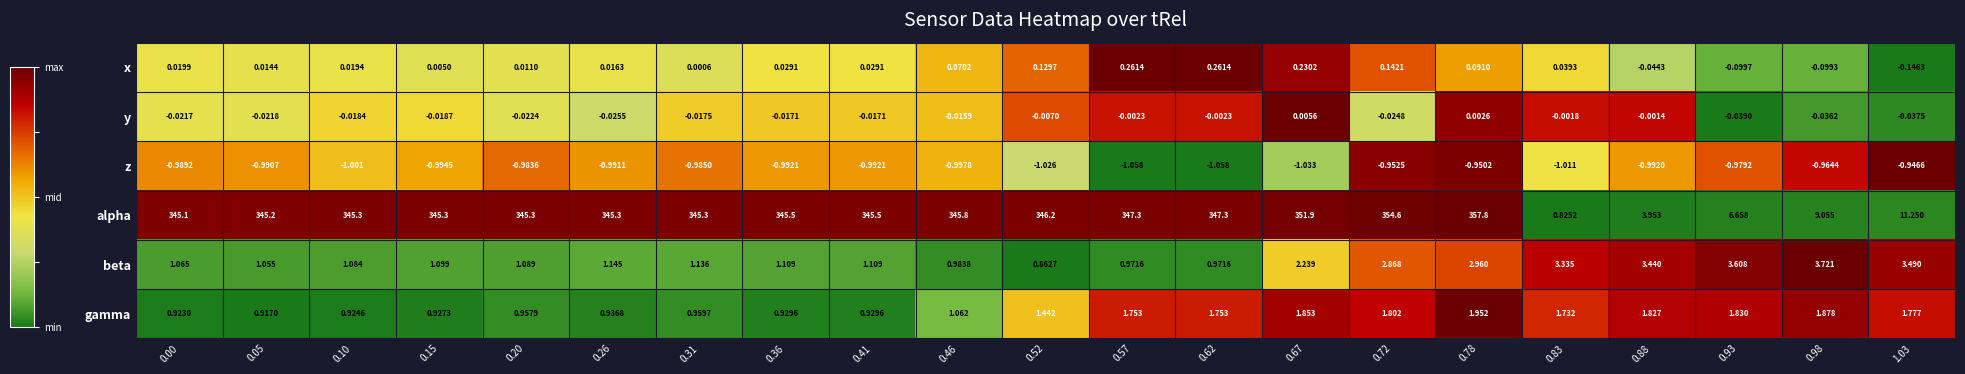

Rank the series by their maximum value, from highest to lowest.

alpha, beta, gamma, x, y, z